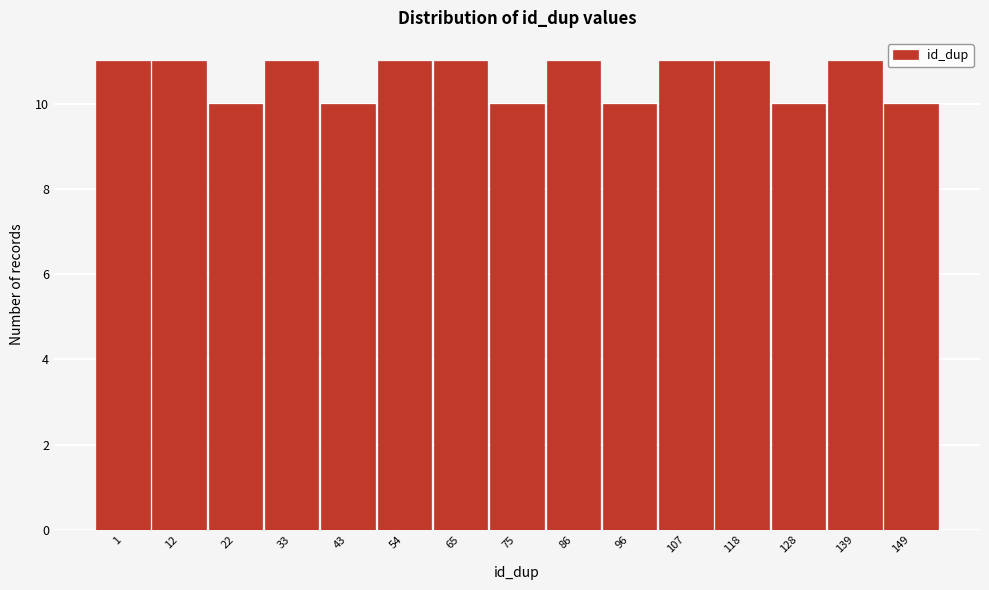

Reading left to right, extract all data points from this chart.

11	11	10	11	10	11	11	10	11	10	11	11	10	11	10